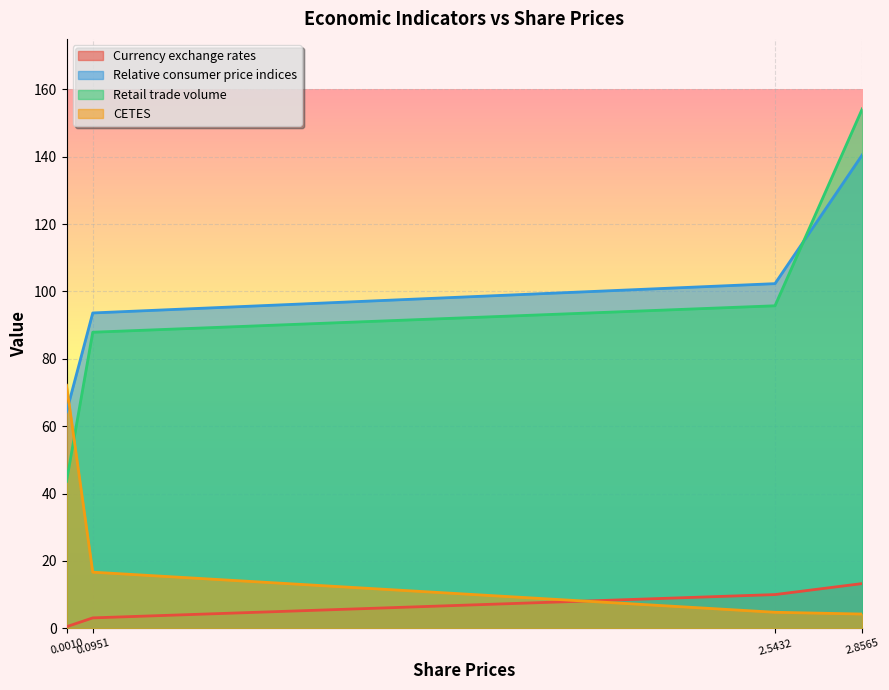

At which category is the sum across all series the highest?

2.8565